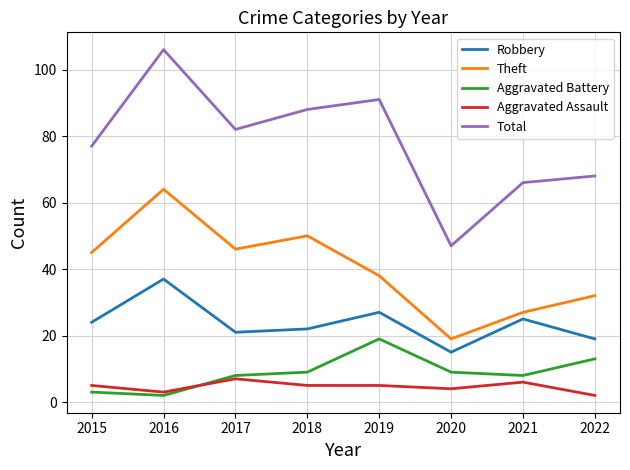

What value does the Aggravated Assault series have at 2016?

3